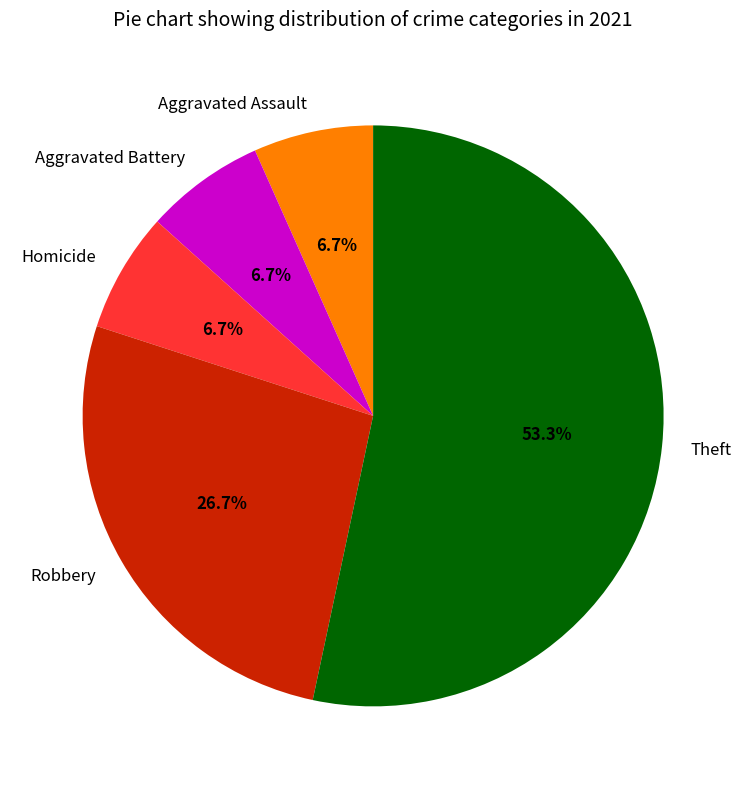

Combined, do Aggravated Assault and Theft account for over 50%?

Yes